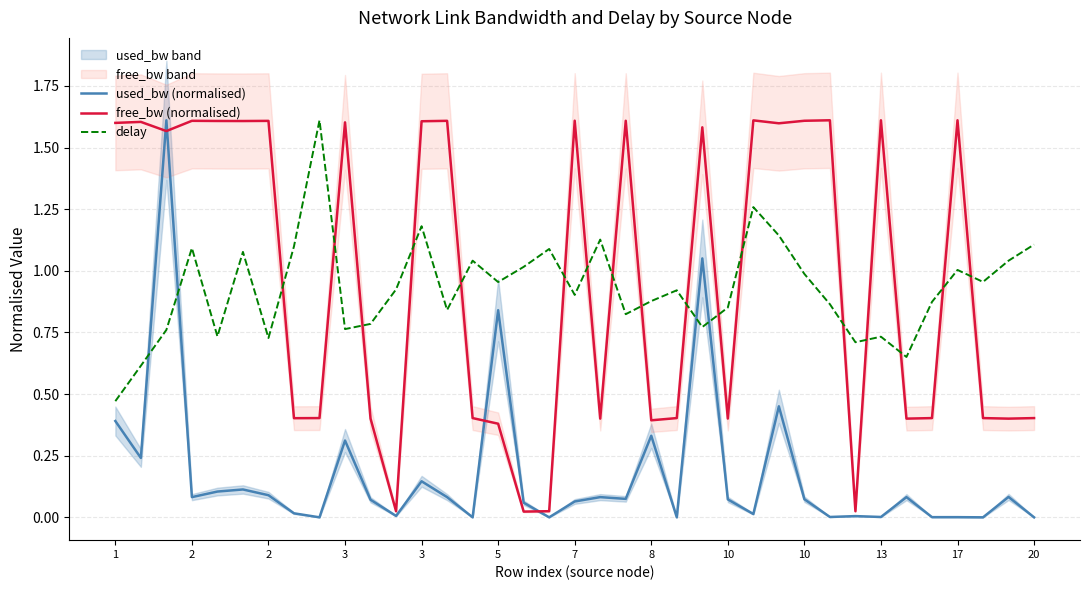

How many interior local peaks does the delay series have?

11